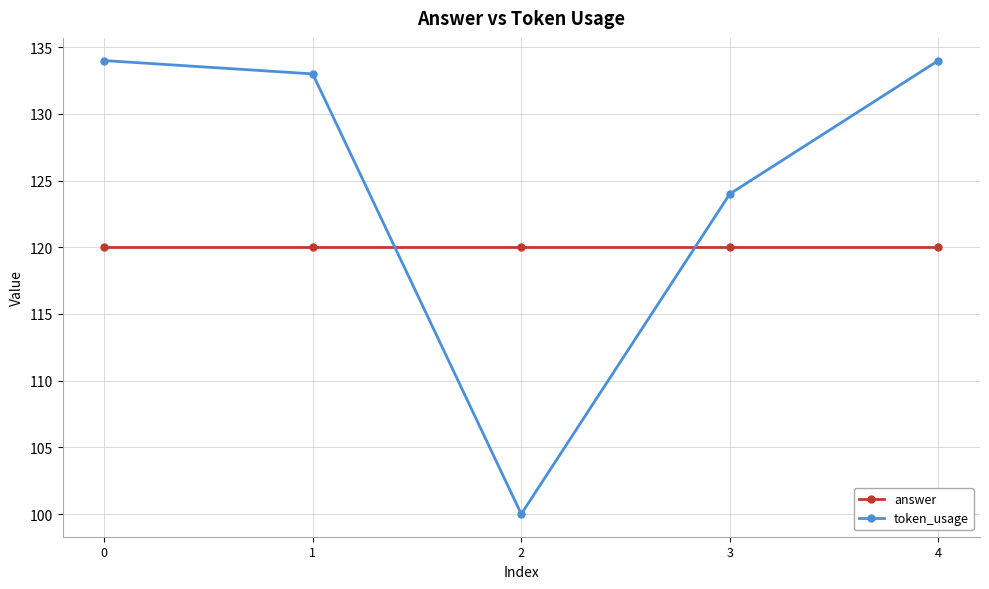

What is the sum of all token_usage values?

625